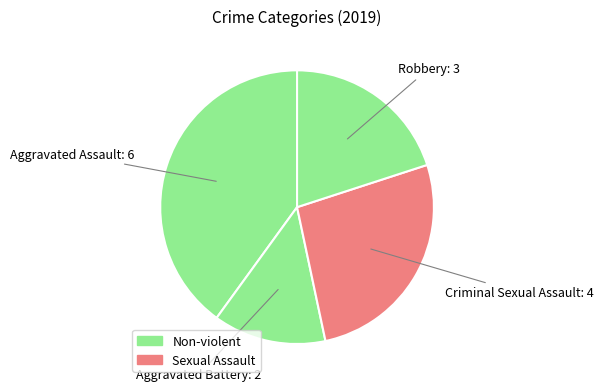

How many slices are in this pie chart?

4